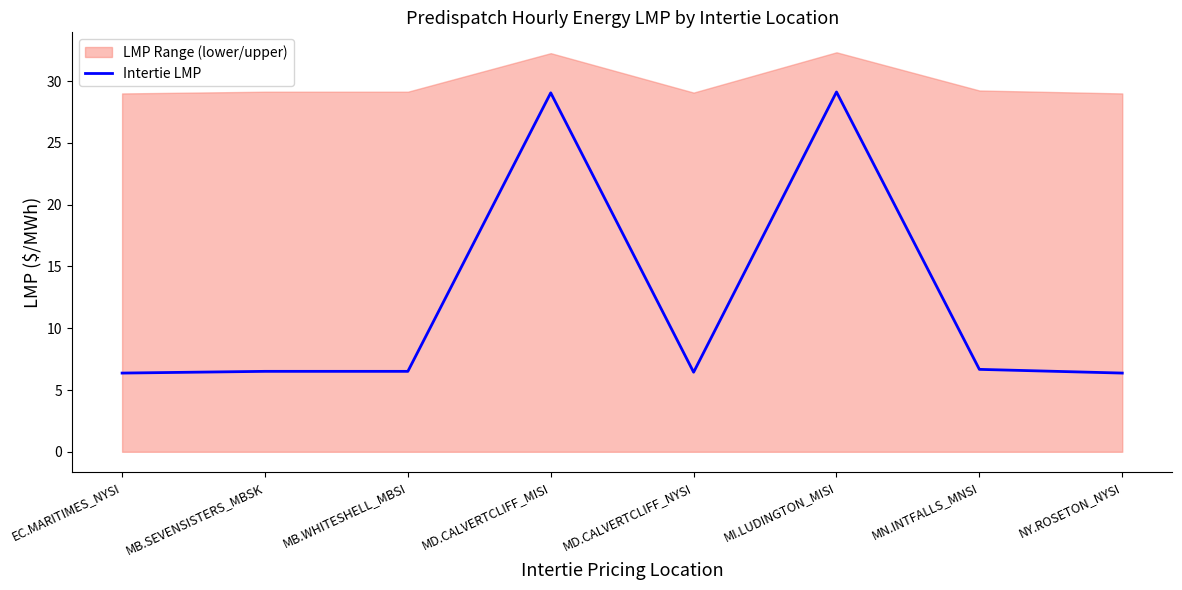

What position from the right is MB.WHITESHELL_MBSI?

6